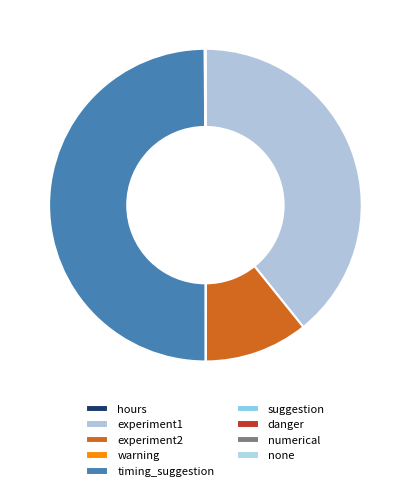

Rank the categories by value from lowest to highest.

danger, numerical, suggestion, warning, none, hours, experiment2, experiment1, timing_suggestion